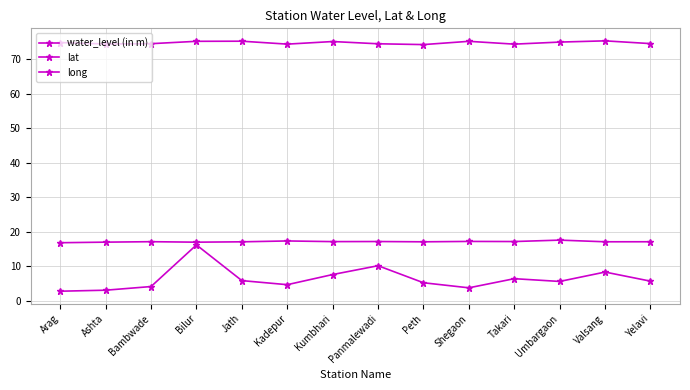

Is this an area chart (filled region under the line)?

No